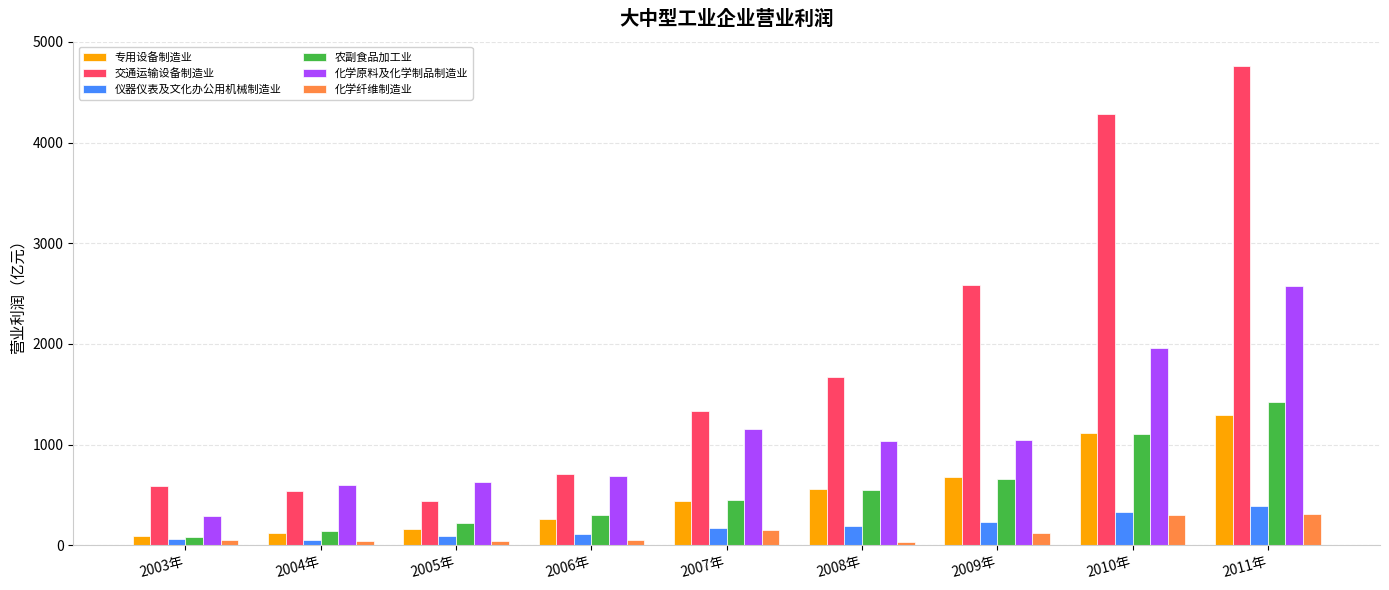

What is the highest value of the 农副食品加工业 series?

1423.8